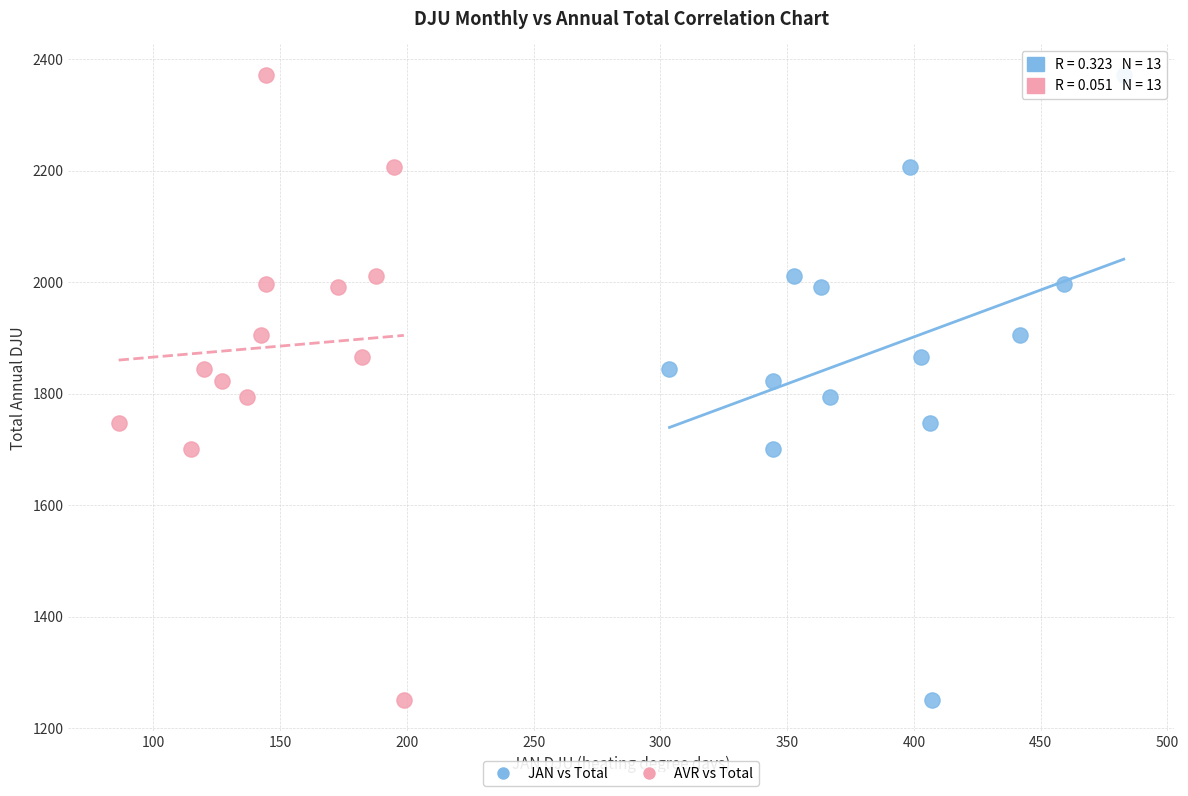

What are all the series names shown in the legend?

JAN vs Total, AVR vs Total